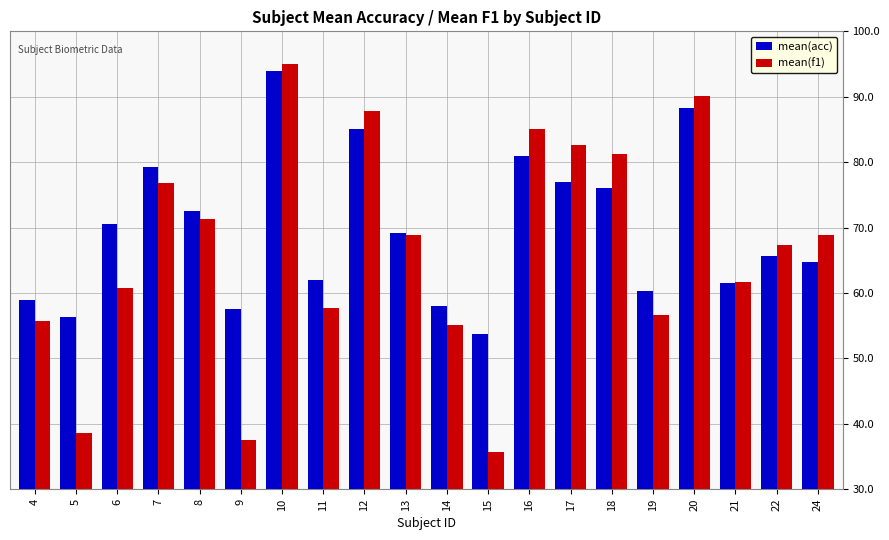

Which series has the largest total across all categories?

mean(acc)